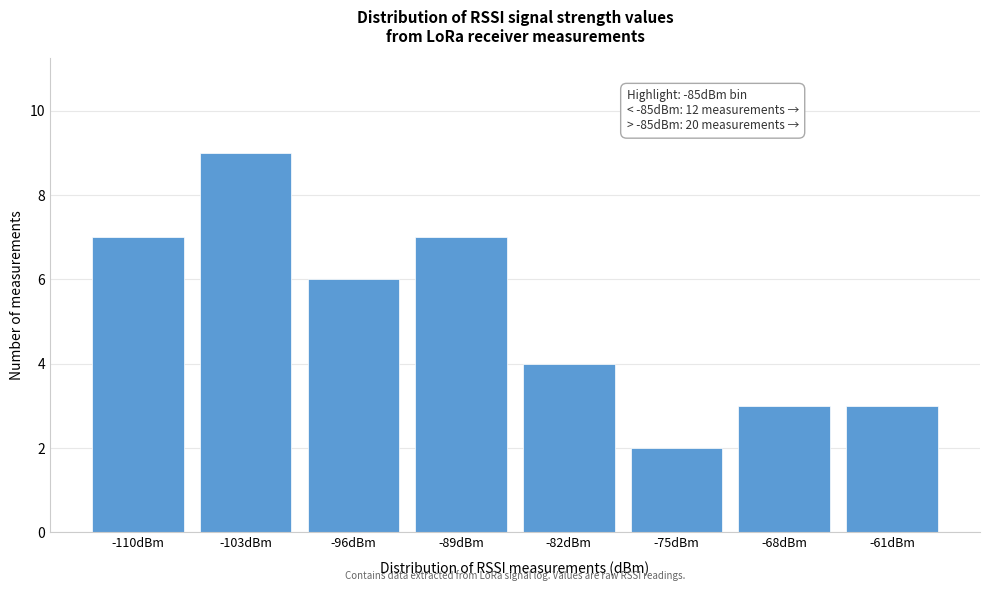

Reading left to right, transcribe all the data shown in this chart.

-110dBm=7	-103dBm=9	-96dBm=6	-89dBm=7	-82dBm=4	-75dBm=2	-68dBm=3	-61dBm=3